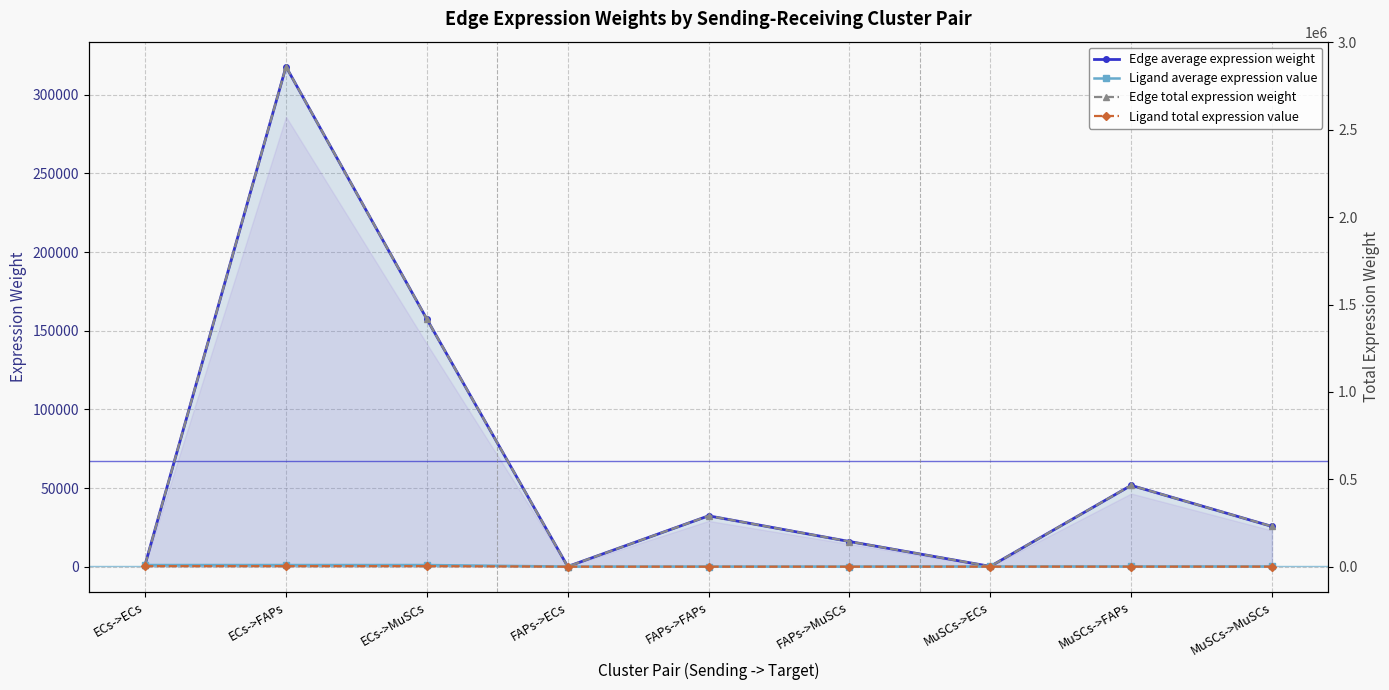

Is it true that Edge total expression weight equals 230489.1 at MuSCs->MuSCs?

True